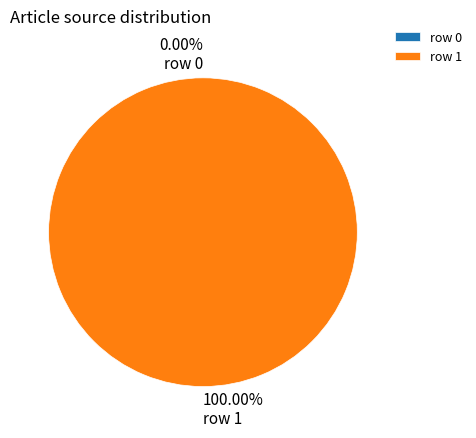

Which category has the biggest portion of the pie?

row 1